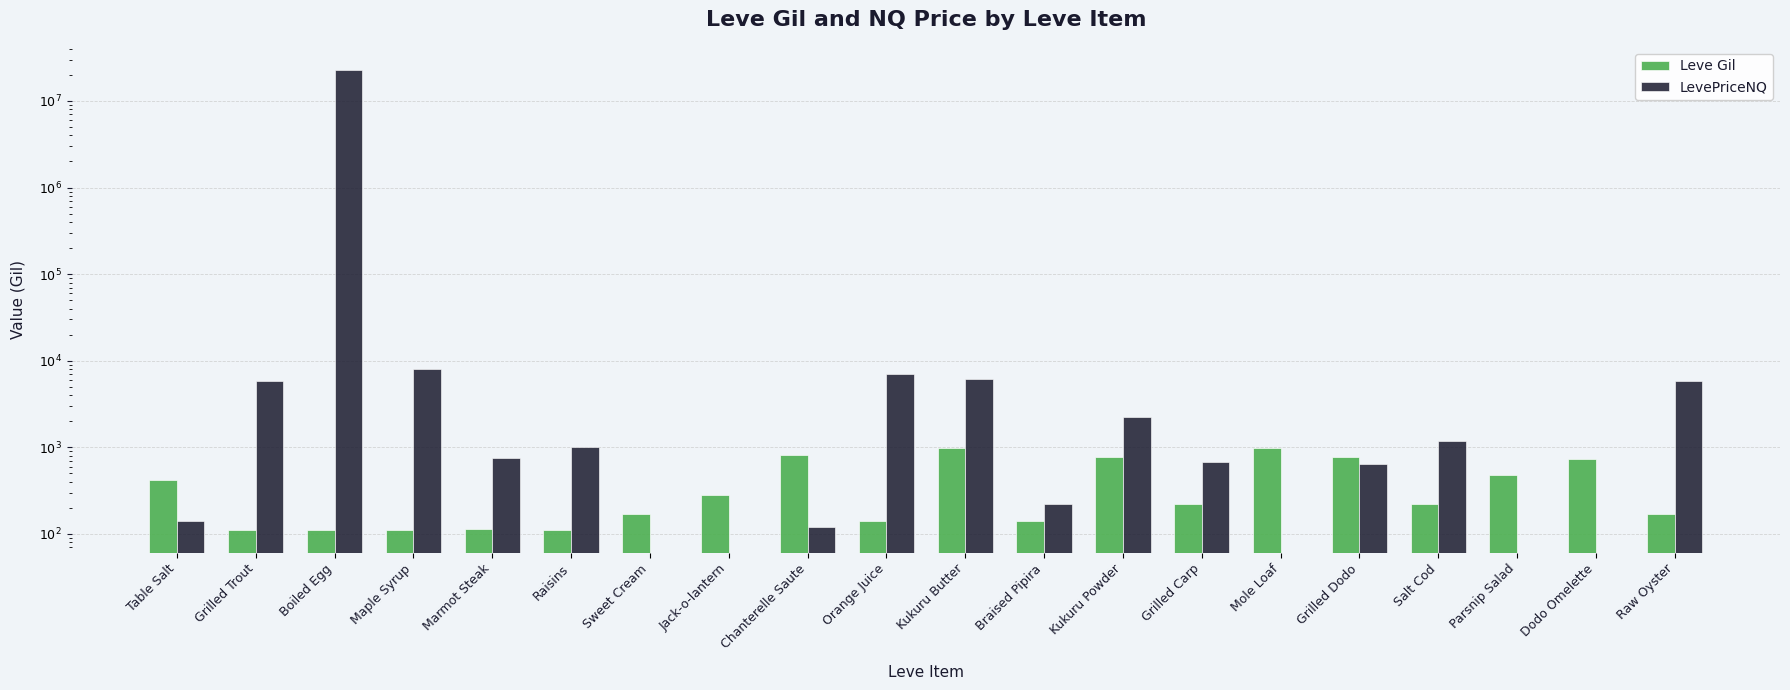

What is the label of the 13th bar from the left?

Kukuru Powder